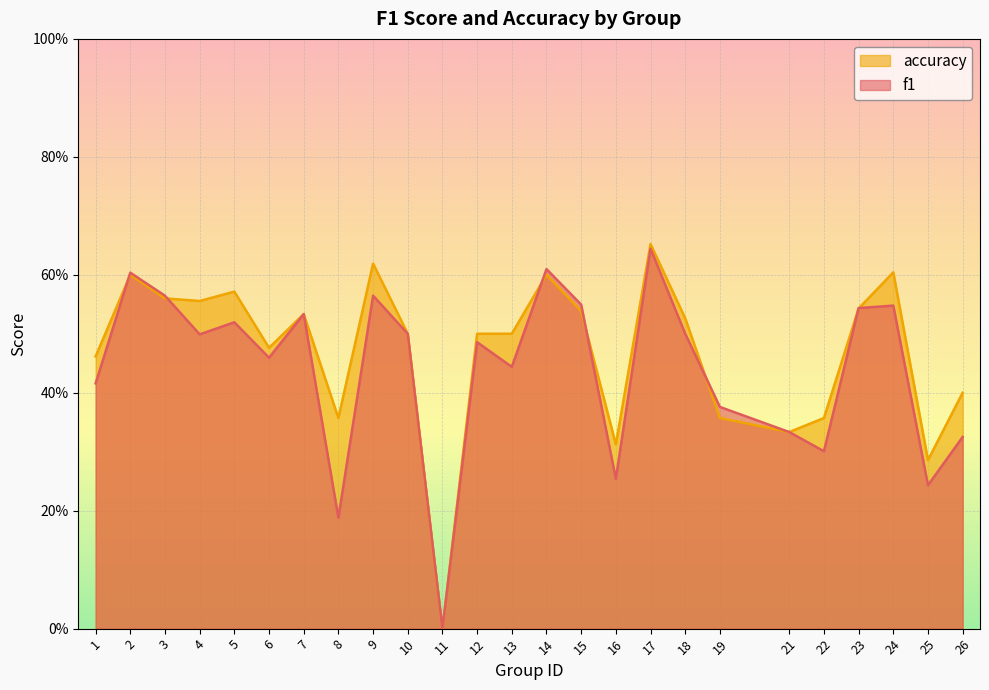

Is the value of f1 at 2 greater than the value of accuracy at 21?

Yes